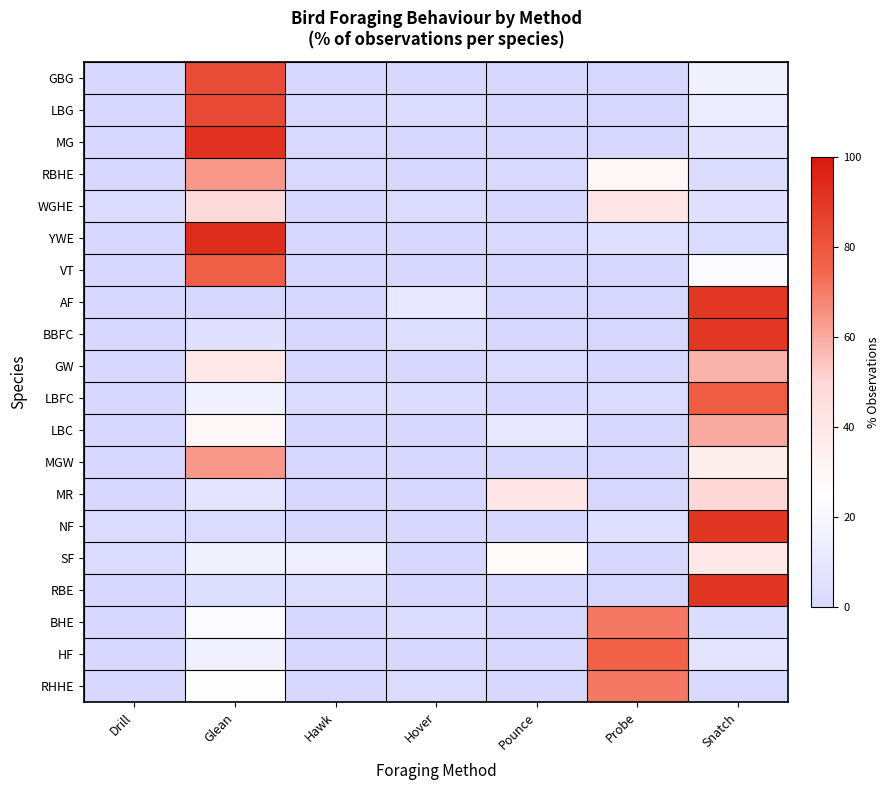

How many data points does each series have?

7